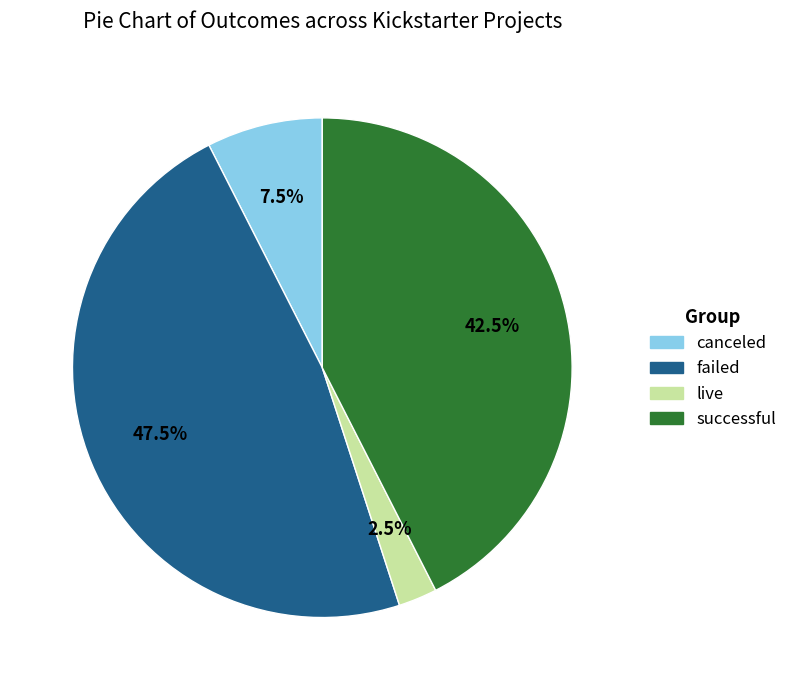

Count the number of slices in the pie.

4